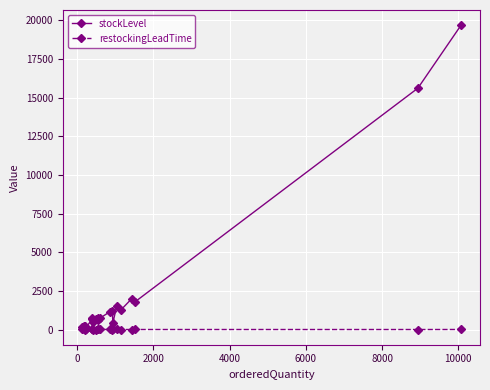

What is the minimum value shown in the chart?

2